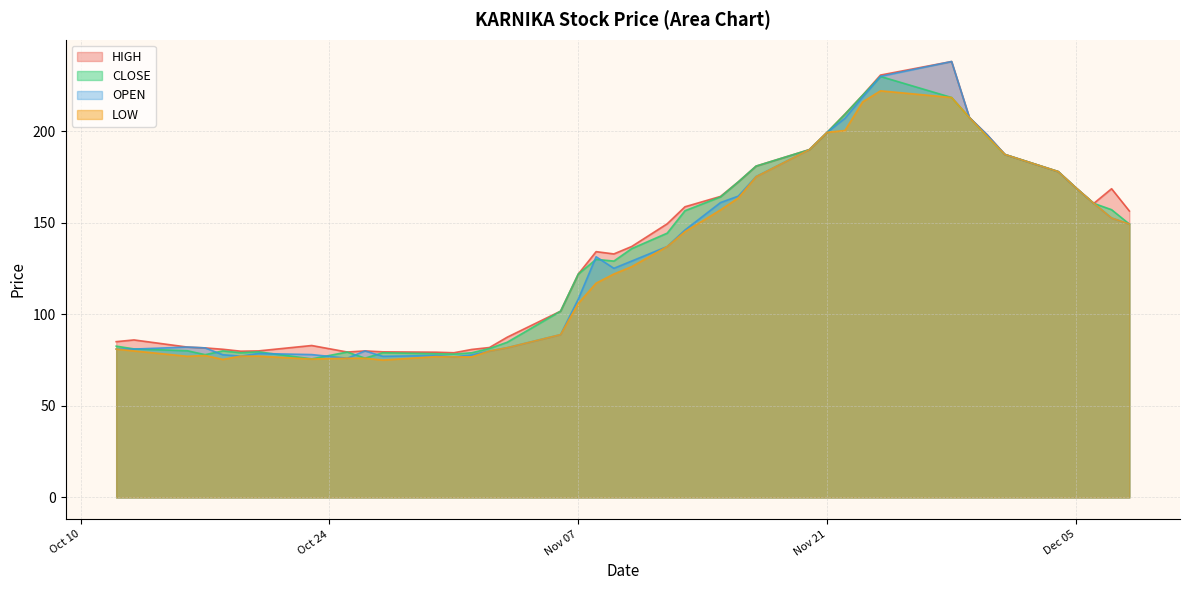

What is the minimum value shown in the chart?

75.0